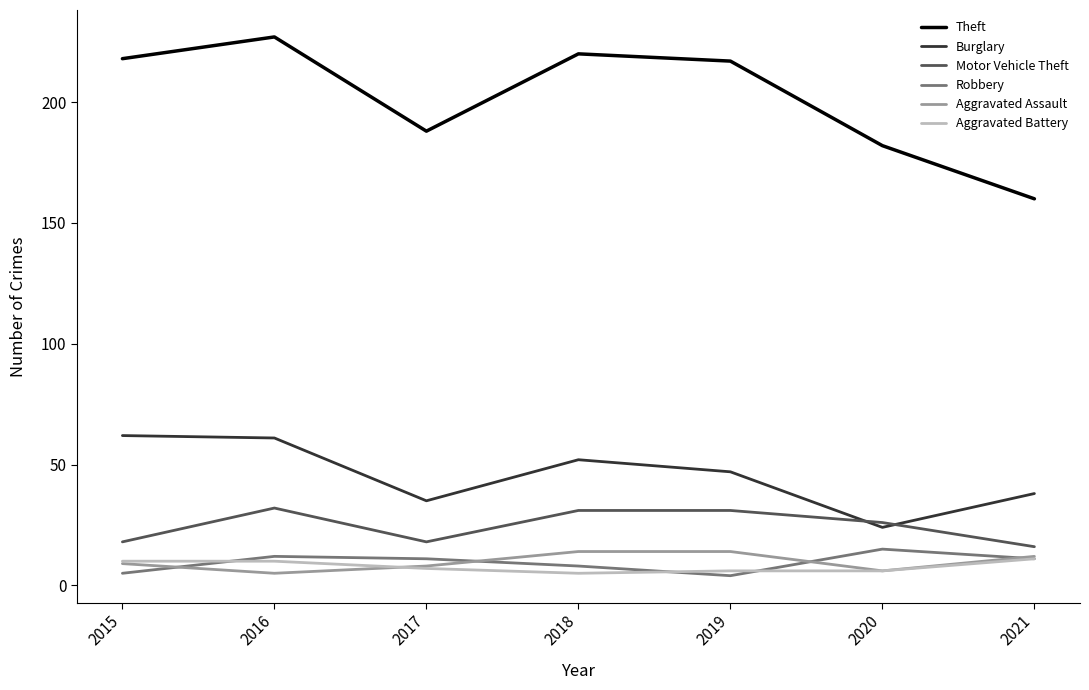

How many lines are shown in the chart?

6